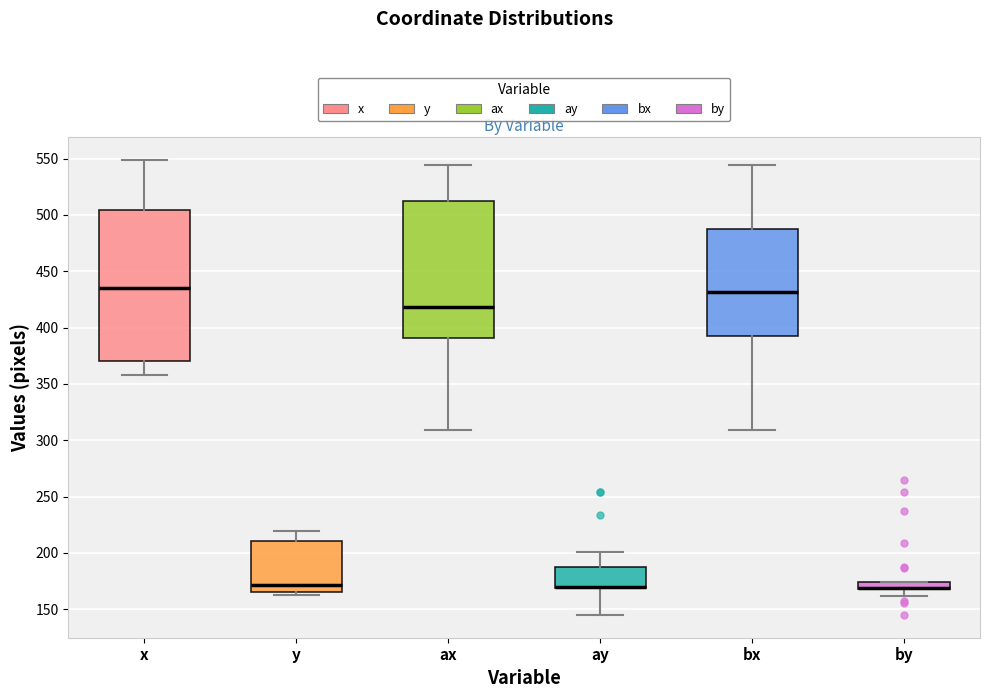

Comparing the boxes themselves (not the whiskers), which one is the tallest?

x